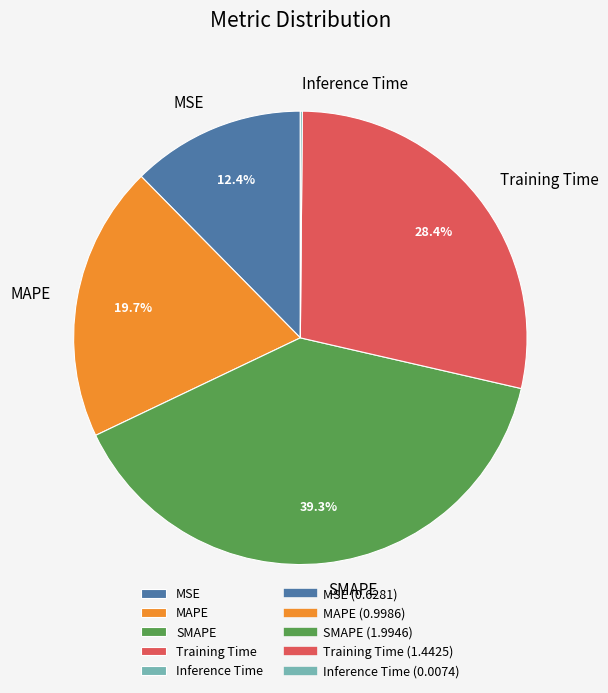

Does MSE account for over 50% of the chart?

No